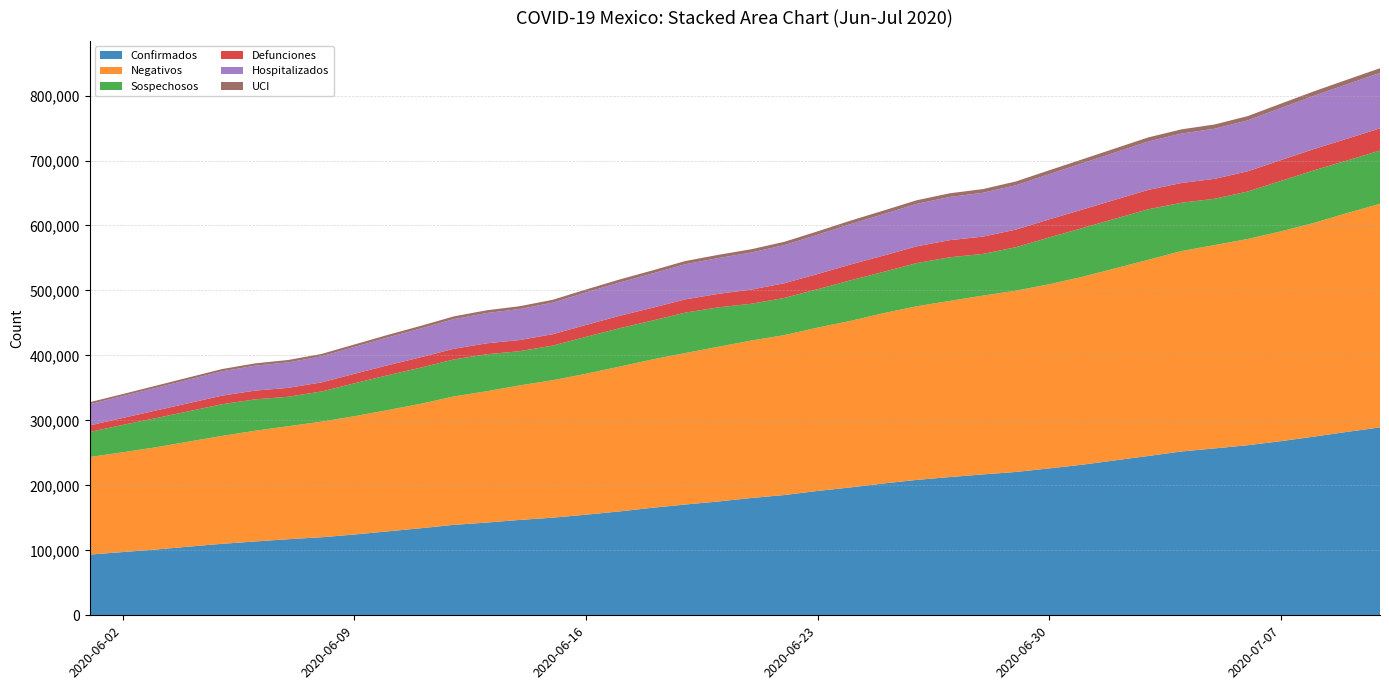

Reading left to right, extract all data points from this chart.

Confirmados: 93435	97326	101238	105680	110026	113619	117103	120102	124301	129184	133974	139196	142690	146837	150264	154863	159793	165455	170485	175202	180545	185122	191410	196847	202951	208392	212802	216852	220657	226089	231770	238511	245251	252165	256848	261750	268008	275003	282283	289174
Negativos: 150157	153601	157354	161724	166049	170434	173975	177875	182077	186570	191465	197590	202139	207076	211616	216857	222801	228248	233137	238129	242393	246147	251355	256336	262117	267288	271151	275203	279035	283450	289142	295561	301986	308439	312989	317446	322826	328908	336673	344283
Sospechosos: 38497	42151	44869	46659	48822	48273	45317	46398	50677	53608	55700	56928	56926	52636	53217	56843	59076	59778	62245	60621	56590	57281	59106	62475	63583	66440	67099	64143	66910	72041	75005	76423	77750	74387	71305	73035	77703	80893	80988	81838
Defunciones: 10167	10637	11728	12545	13170	13511	13699	14053	14649	15357	15944	16448	16872	17141	17580	18310	19080	19747	20394	20781	21825	22584	23377	24324	25060	25779	26381	26648	27121	27769	28510	29189	29843	30366	30639	31119	32014	32796	33526	34191
Hospitalizados: 32607	33662	34877	36180	37437	38318	39205	40012	41276	42773	44220	45626	46605	47727	48621	50001	51222	52707	54085	55112	57070	58661	60482	62157	63844	65382	66482	67456	68296	69588	71230	72783	74438	76116	77129	78371	80115	81907	83762	85329
UCI: 3074	3169	3293	3405	3501	3603	3670	3733	3826	3970	4087	4198	4248	4323	4387	4540	4654	4758	4876	4951	5029	5112	5219	5350	5483	5570	5661	5718	5822	5961	6092	6214	6348	6462	6534	6611	6748	6903	7074	7212